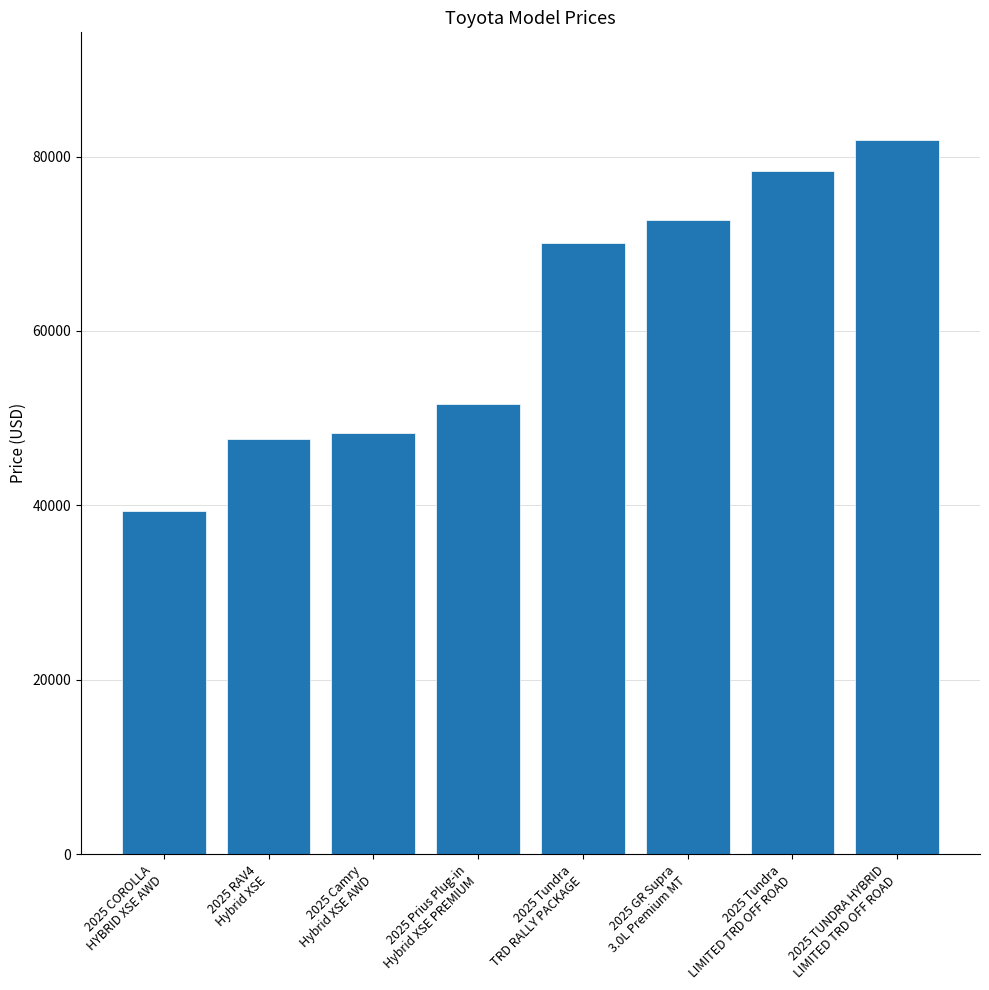

How many series are shown in this chart?

1